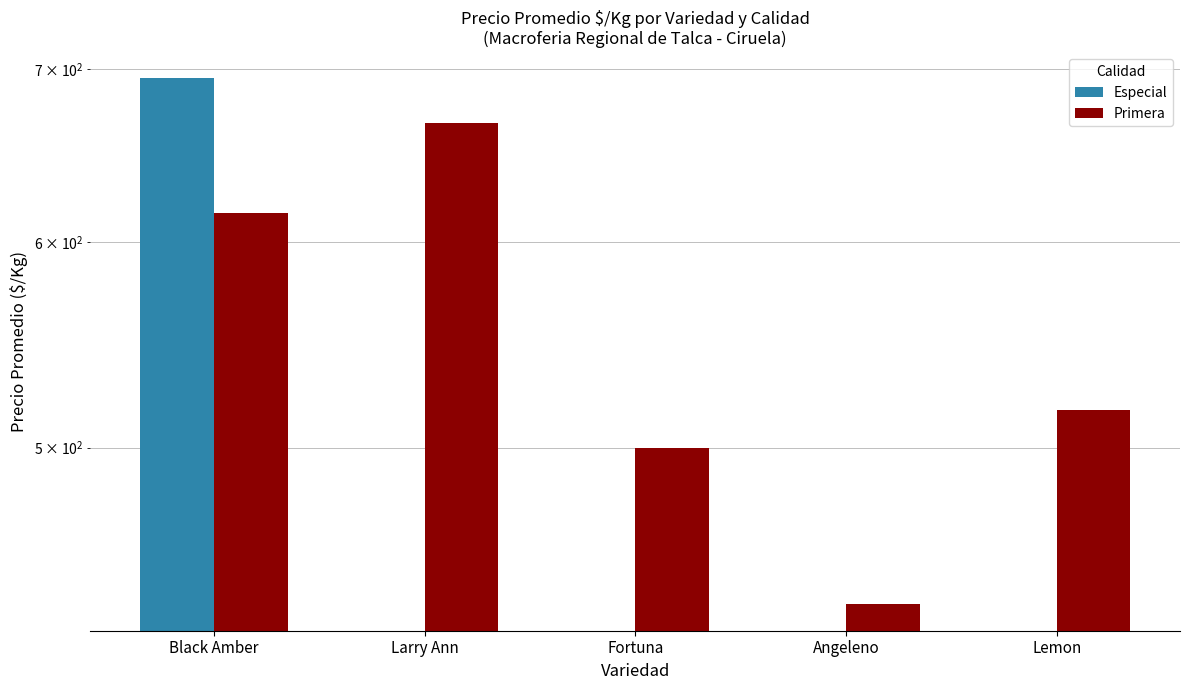

Reading left to right, list all the values displayed in this chart.

Especial: 694	0	0	0	0
Primera: 616	667	500	435	517